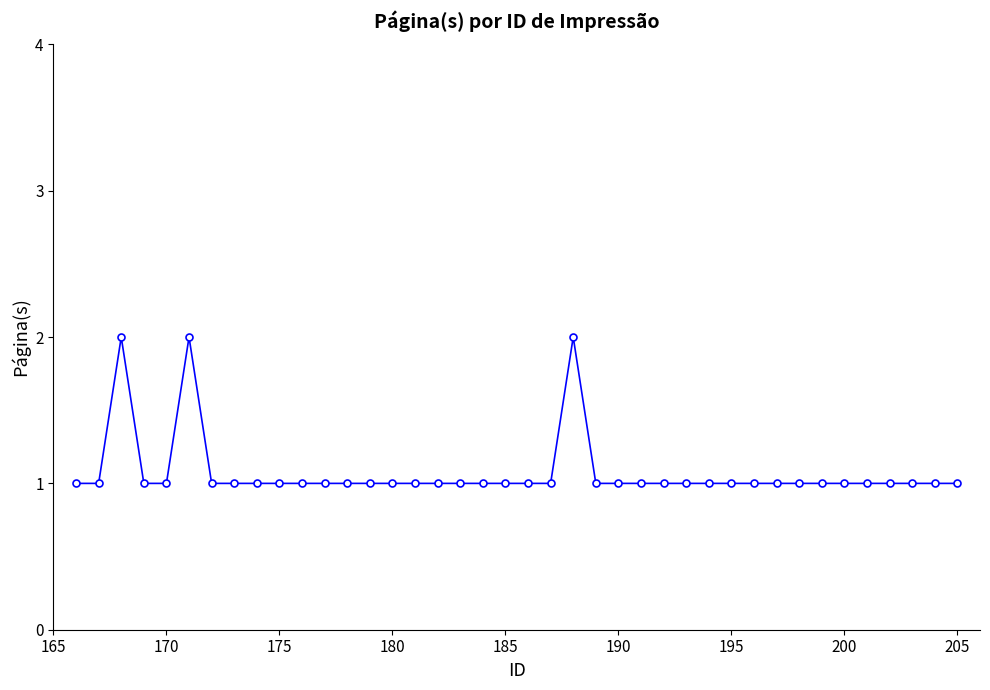

What is the difference between the maximum and minimum values?

1